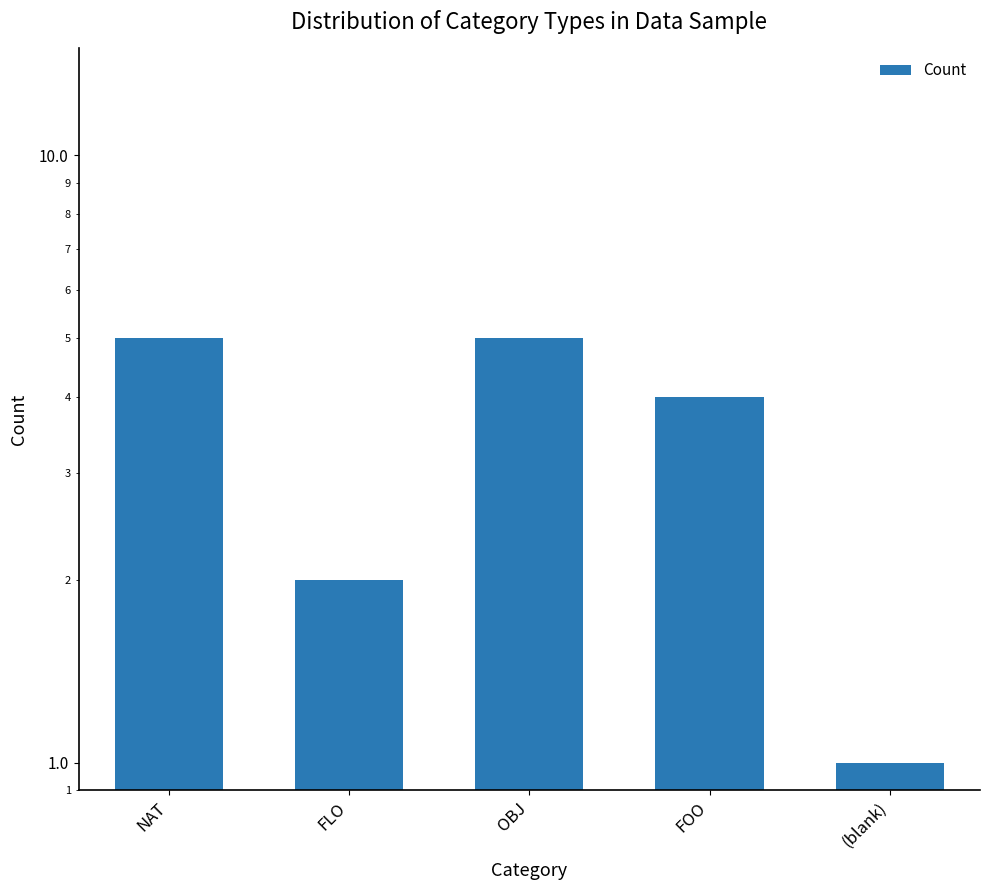

The chart shows a value of 3 at FLO. True or false?

False